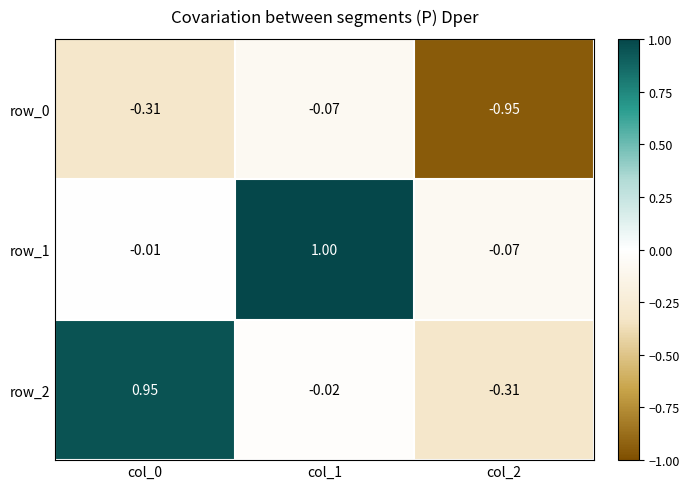

What is the difference between the maximum and minimum values in the row_1 series?

1.1